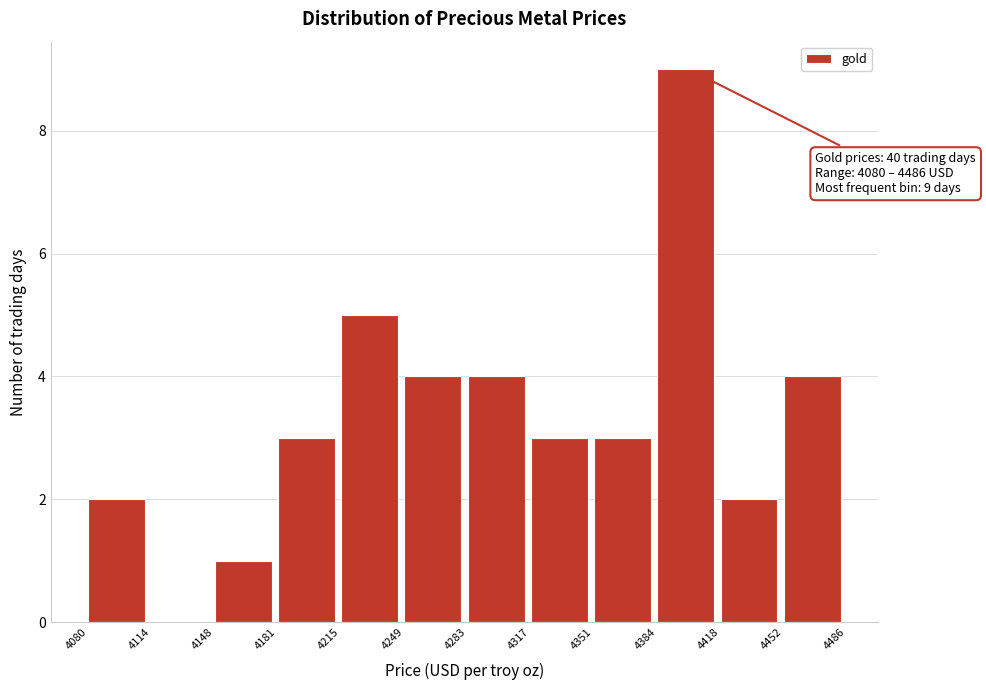

Over which range of the x-axis is the bar tallest?

4384 to 4418